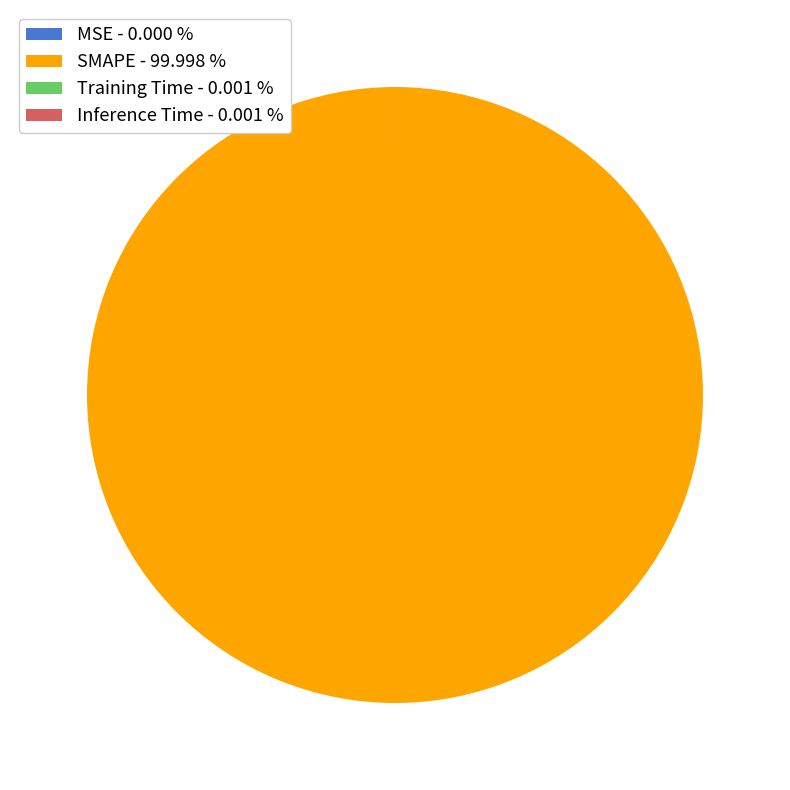

Does any single category account for the majority?

Yes